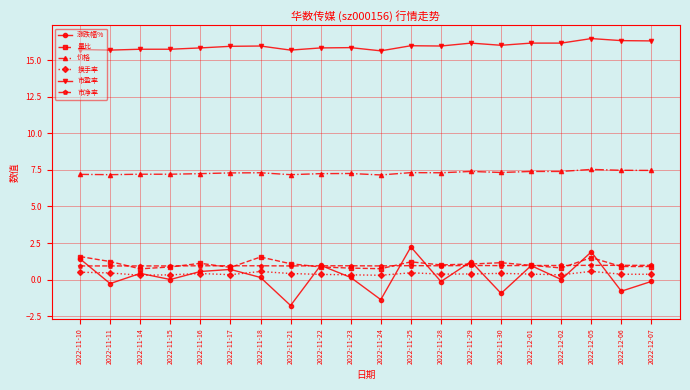

What is the difference between the maximum and minimum values in the 换手率 series?

0.3